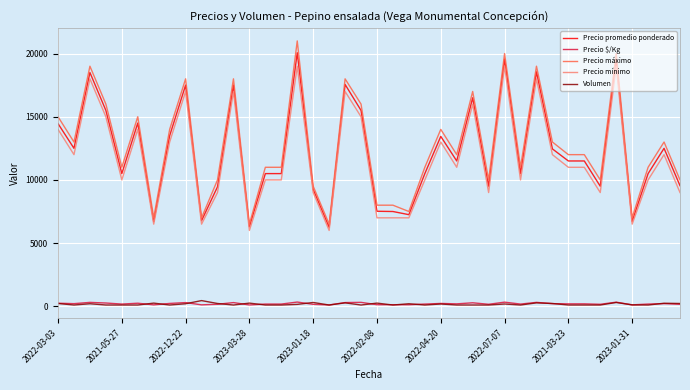

True or false: Precio máximo and Volumen cross at least once.

False